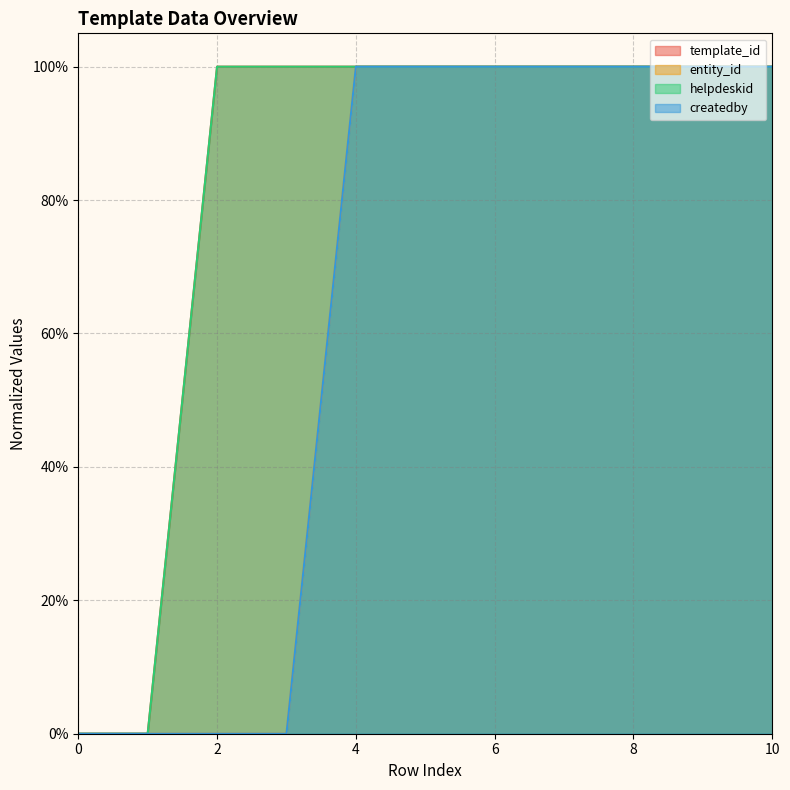

Reading right to left, what are all the values shown in this chart?

template_id: 1.0	1.0	1.0	1.0	1.0	1.0	1.0	1.0	1.0	0.0	0.0
entity_id: 1.0	1.0	1.0	1.0	1.0	1.0	1.0	0.0	0.0	0.0	0.0
helpdeskid: 1.0	1.0	1.0	1.0	1.0	1.0	1.0	1.0	1.0	0.0	0.0
createdby: 1.0	1.0	1.0	1.0	1.0	1.0	1.0	0.0	0.0	0.0	0.0